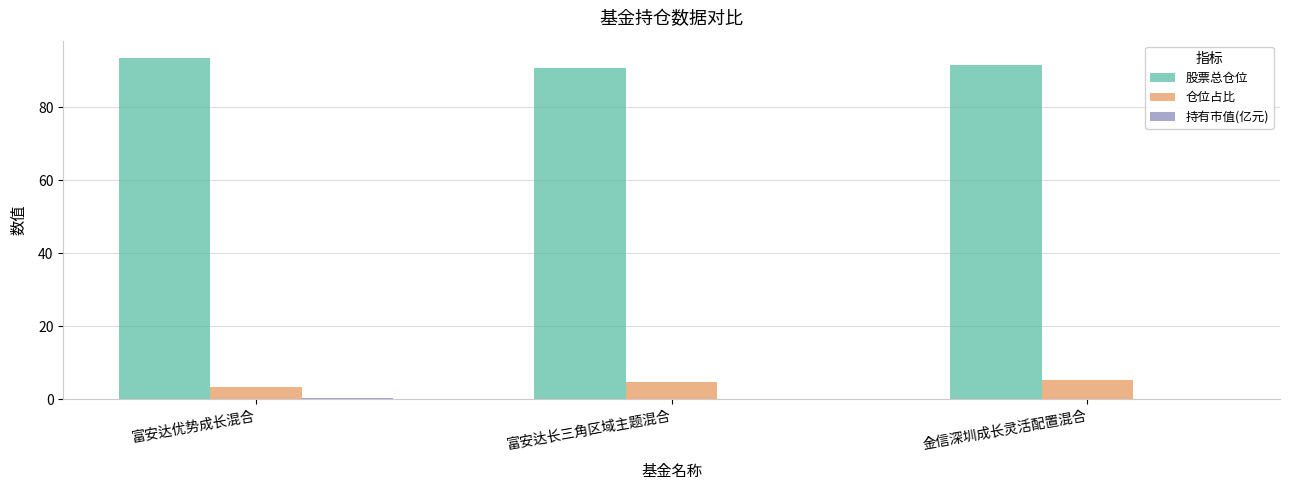

Which series has the largest total across all categories?

股票总仓位